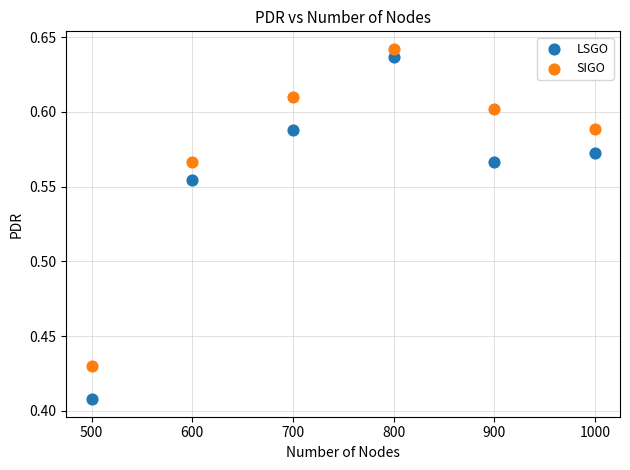

Which series contains the lowest Y value?

LSGO